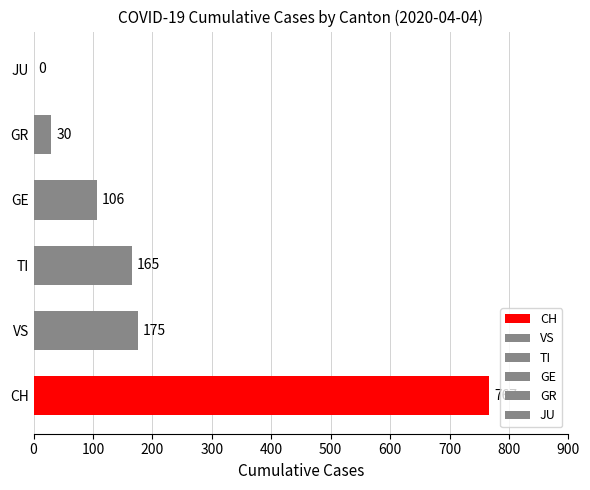

Which series has the largest total across all categories?

CH